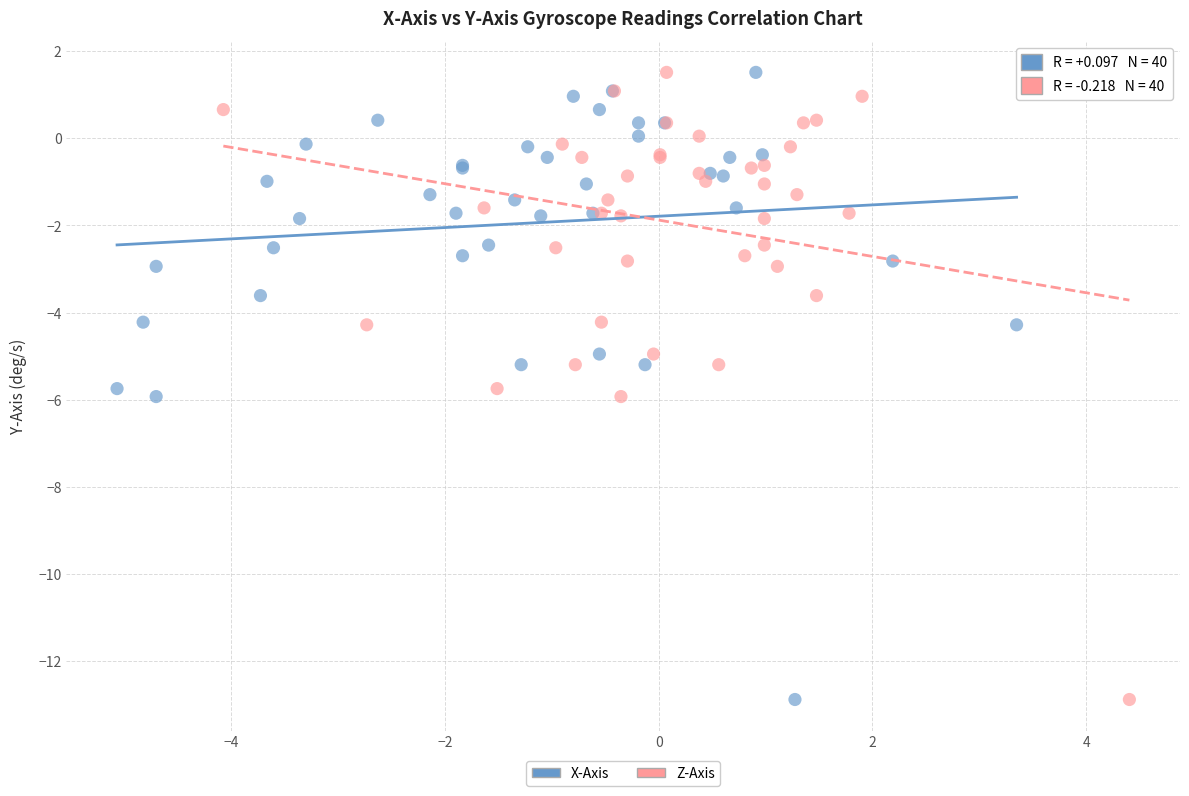

What are all the series names shown in the legend?

X-Axis, Z-Axis